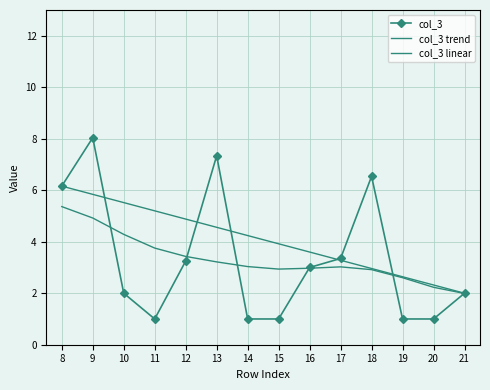

What is the value of the col_3 linear point at the 6th from the left?

4.6